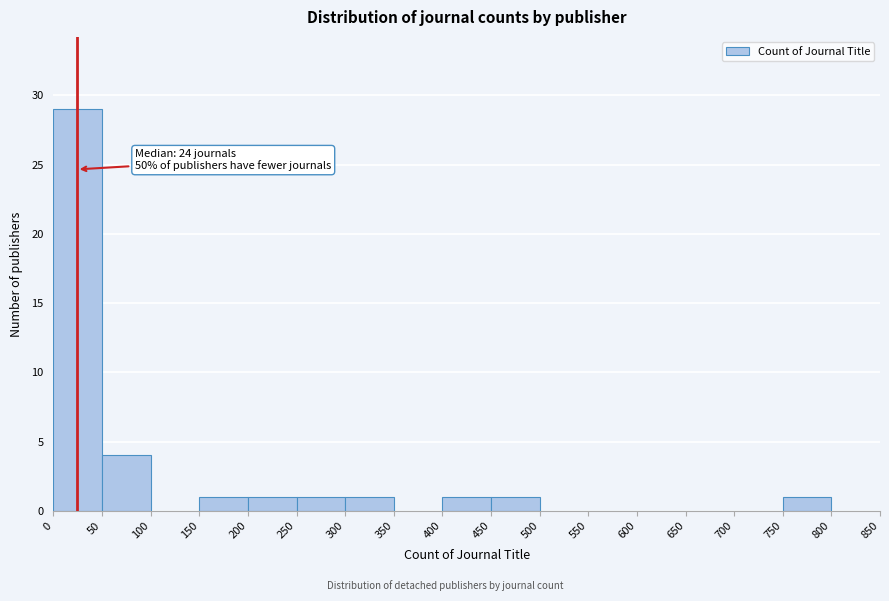

Which range on the x-axis has the tallest bar?

0 to 50